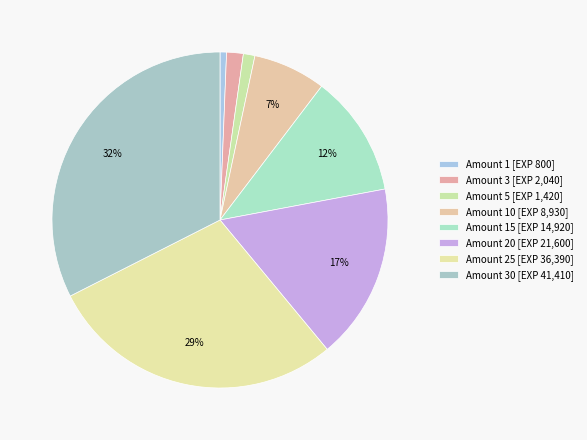

How many slices are in this pie chart?

8